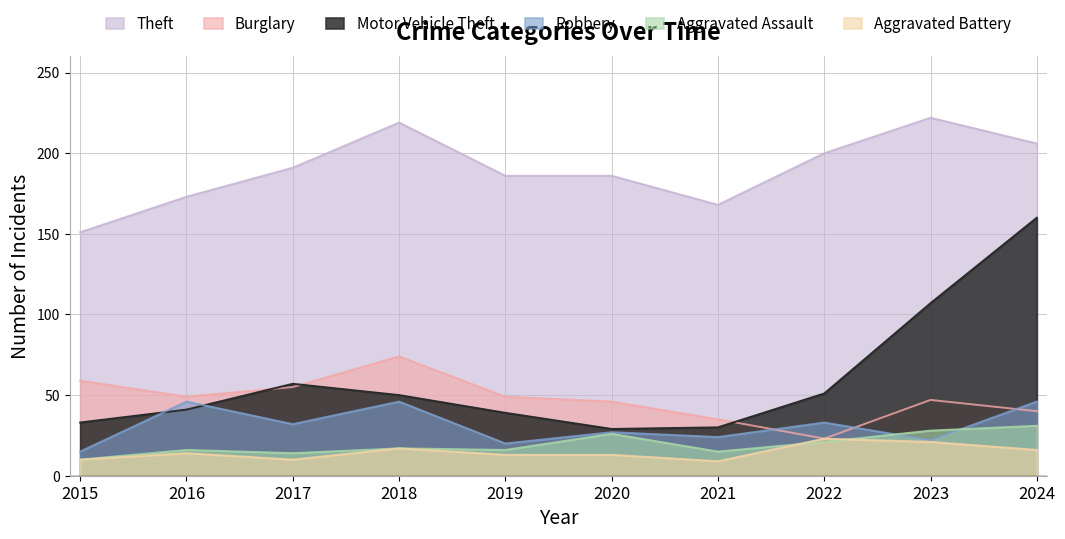

What are all the series names shown in the legend?

Theft, Burglary, Motor Vehicle Theft, Robbery, Aggravated Assault, Aggravated Battery